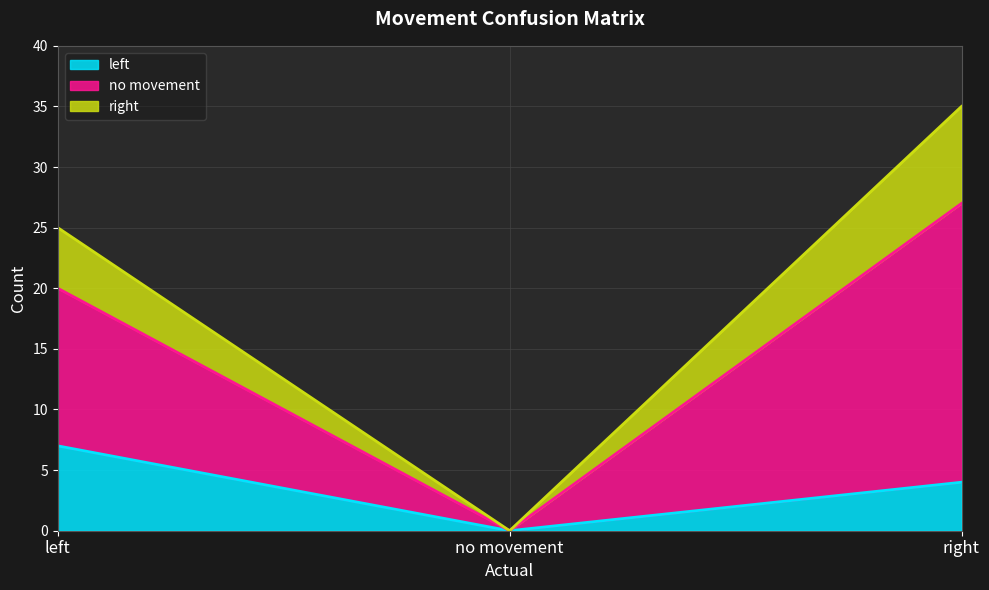

Which category has the highest value in the left series?

left